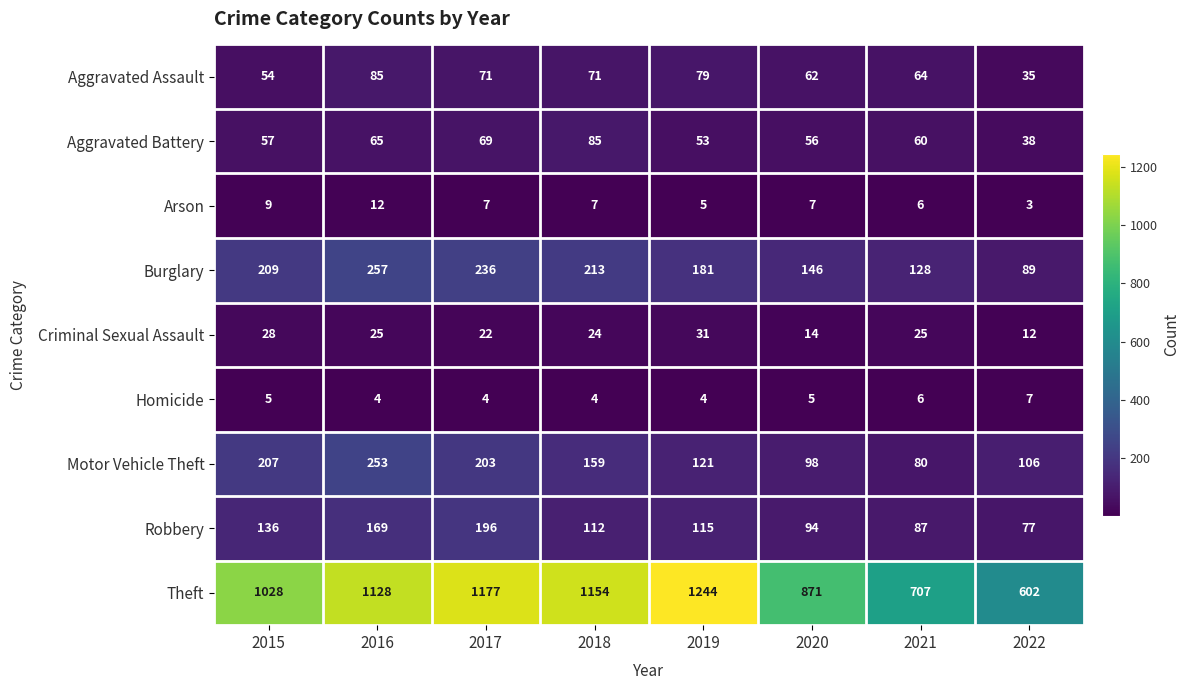

Which series has the largest range (max minus min)?

Theft